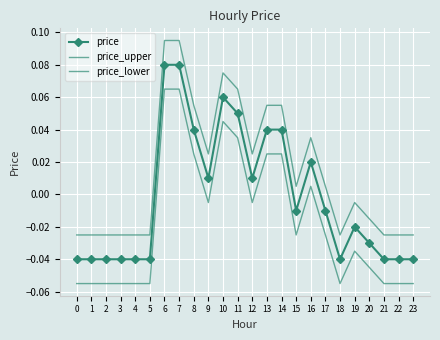

How many negative values does the price_upper series have?

12